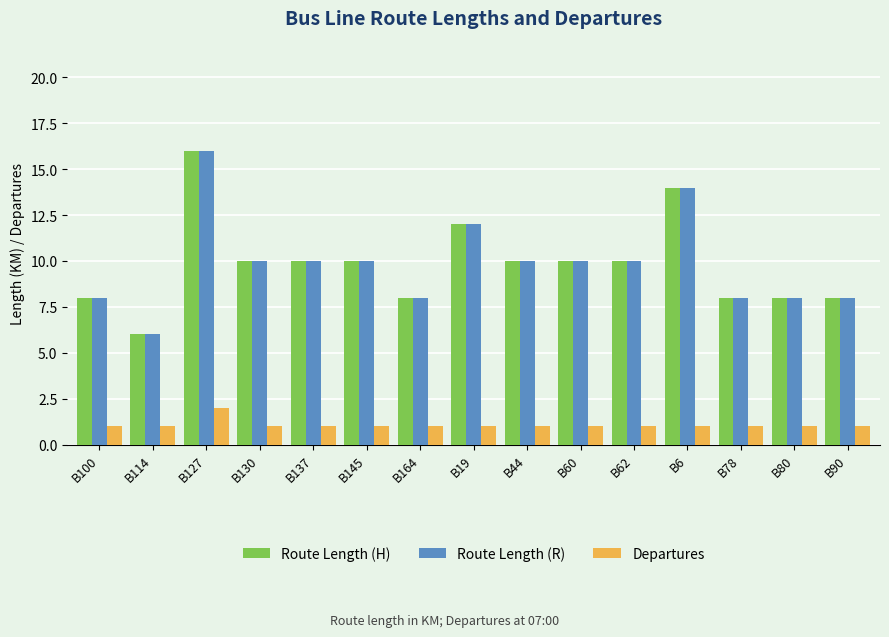

At which label does Route Length (H) reach its peak?

B127